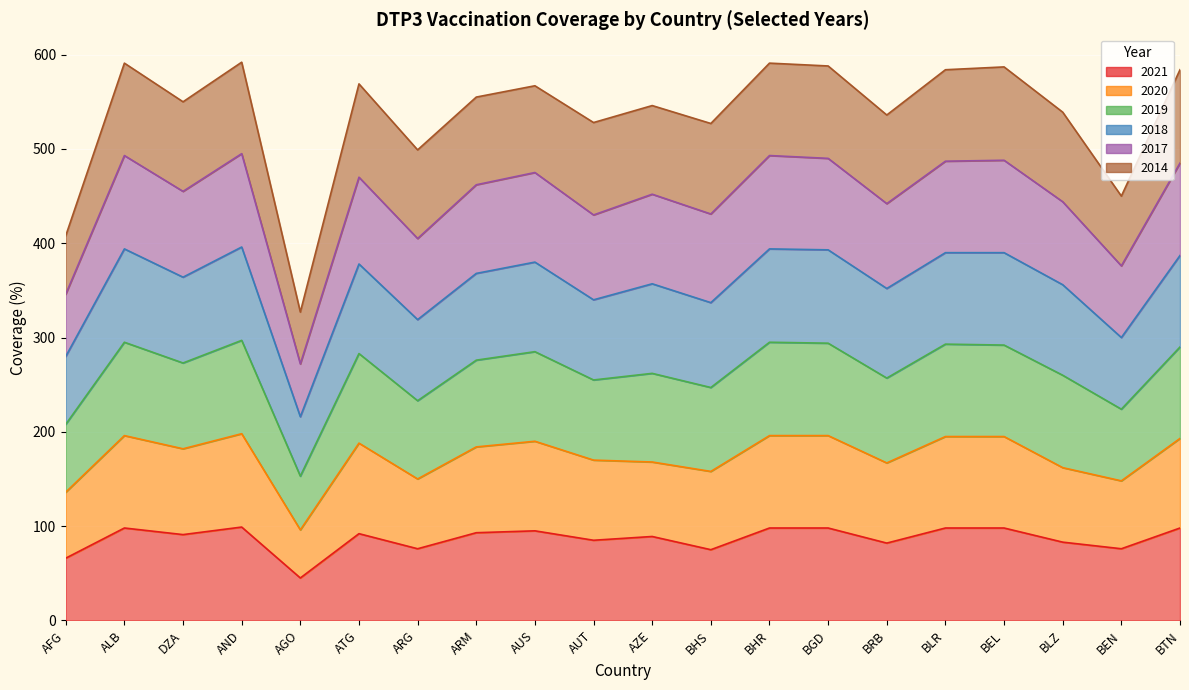

True or false: 2019 has a value of 213 at BEL.

False